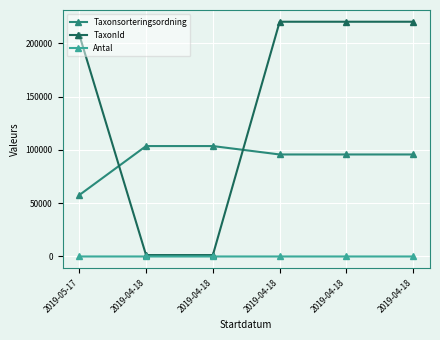

Reading right to left, list all the values displayed in this chart.

Taxonsorteringsordning: 95710	95710	95710	103602	103602	57585
TaxonId: 220250	220250	220250	1331	1331	208242
Antal: 1	1	1	1	1	5